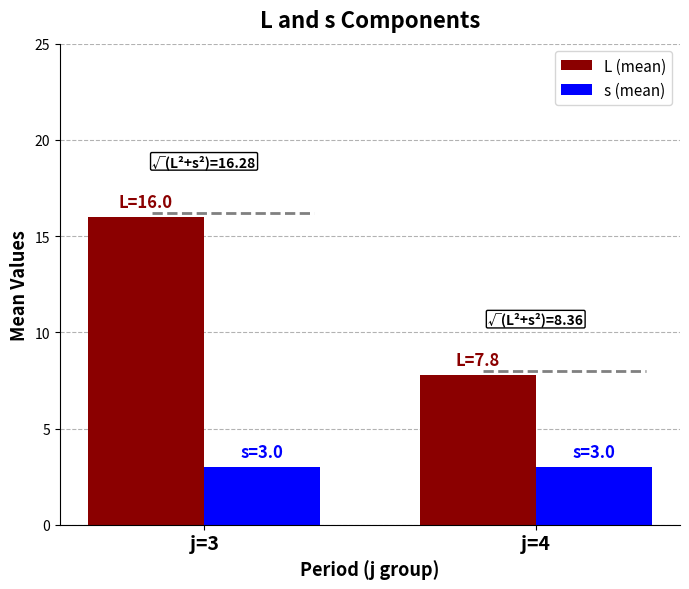

Which category has the highest value in the L (mean) series?

j=3